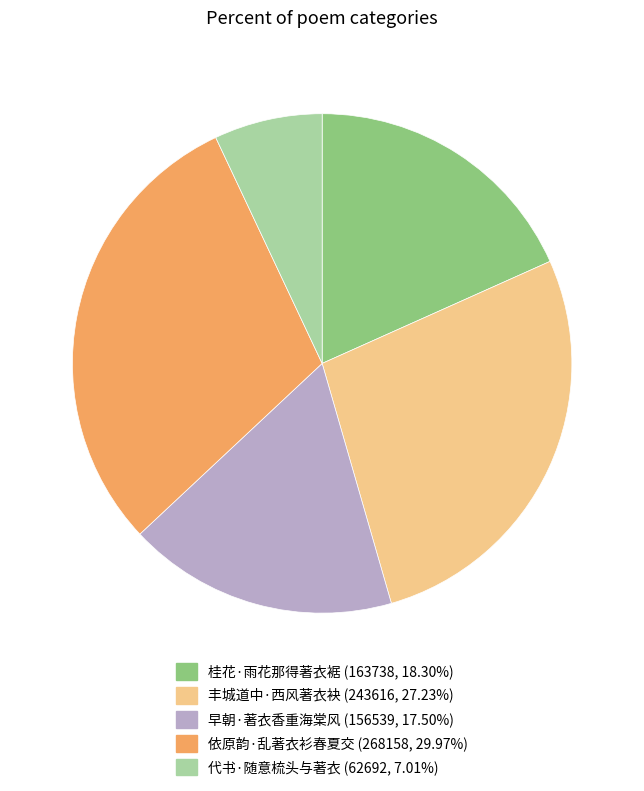

Do 丰城道中·西风著衣袂 and 依原韵·乱著衣衫春夏交 together represent more than half of the pie?

Yes